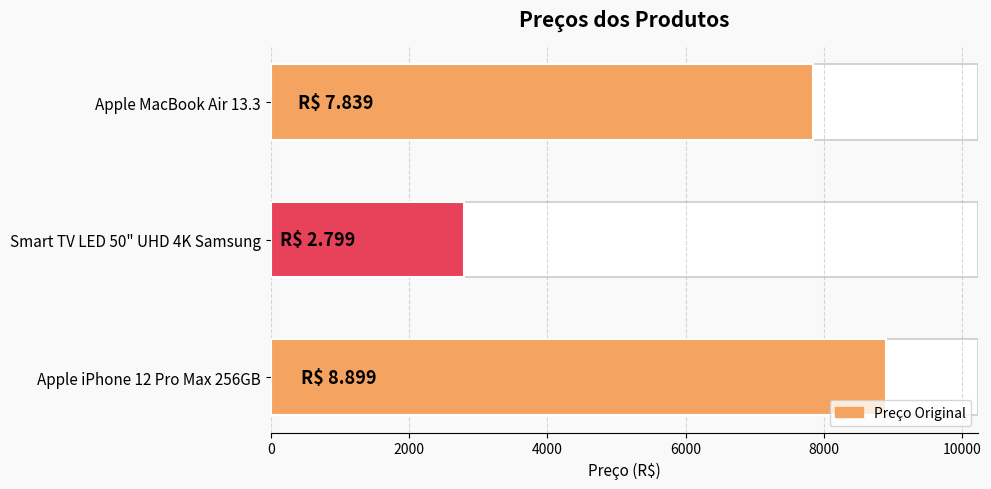

What is the value of the 2nd bar from the left?

2799